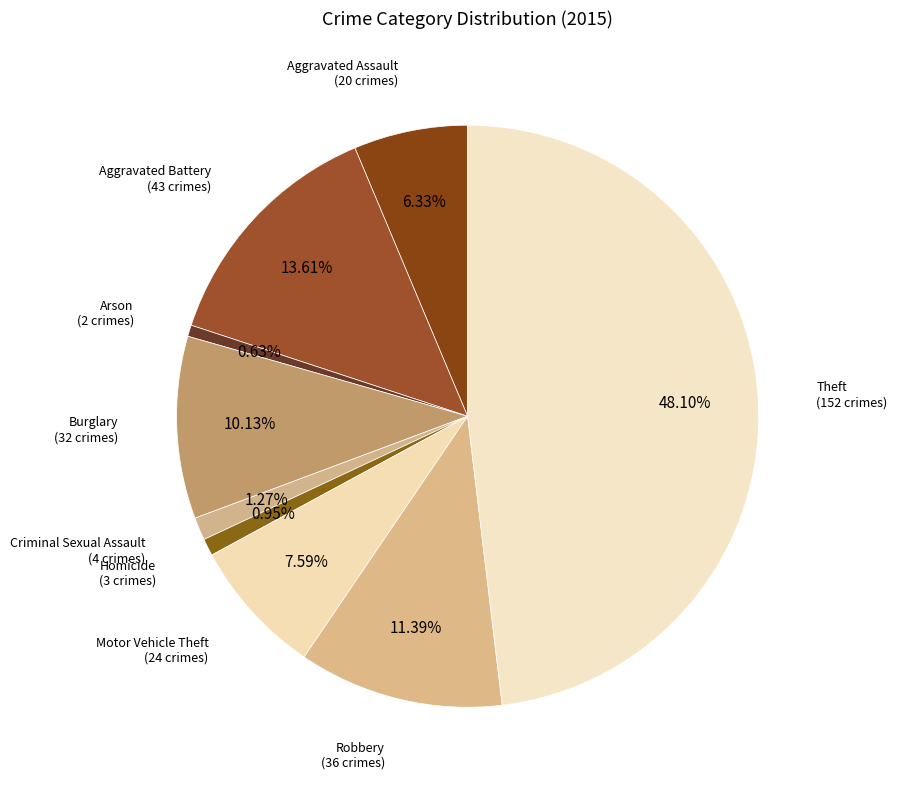

True or false: Criminal Sexual Assault accounts for 1% of the total.

True